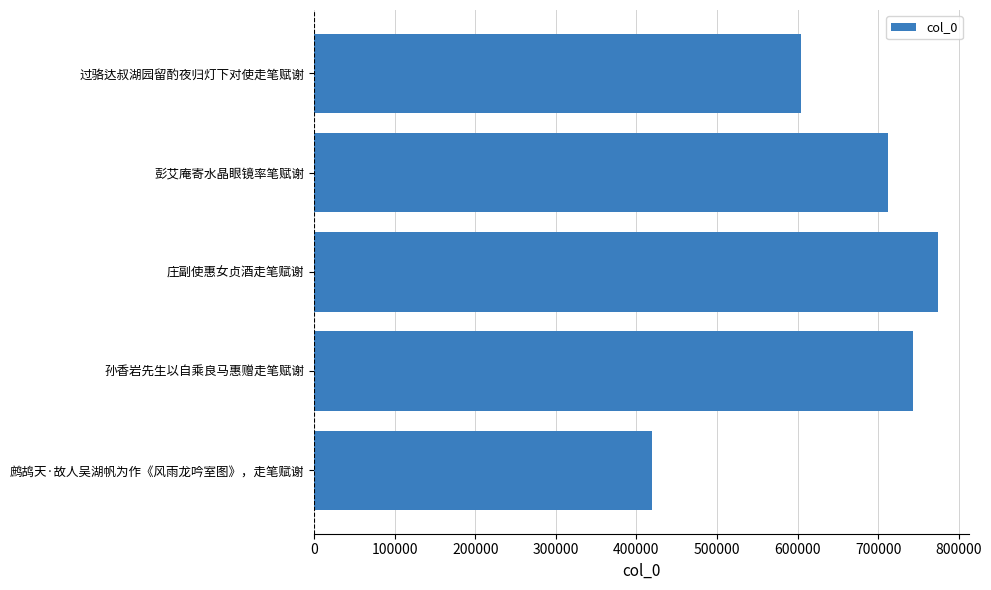

What is the approximate value at 鹧鸪天·故人吴湖帆为作《风雨龙吟室图》，走笔赋谢?

419516